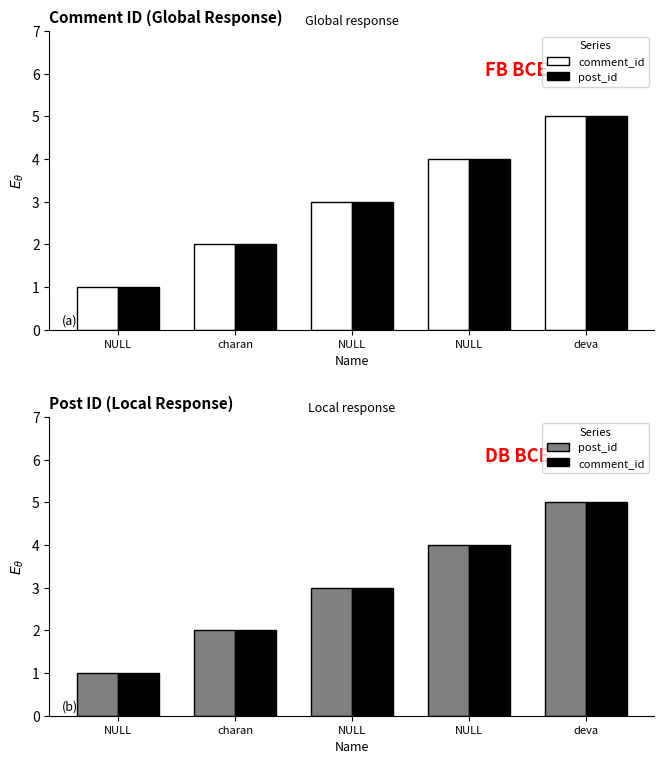

At NULL, list the series in order from largest to smallest.

comment_id, post_id